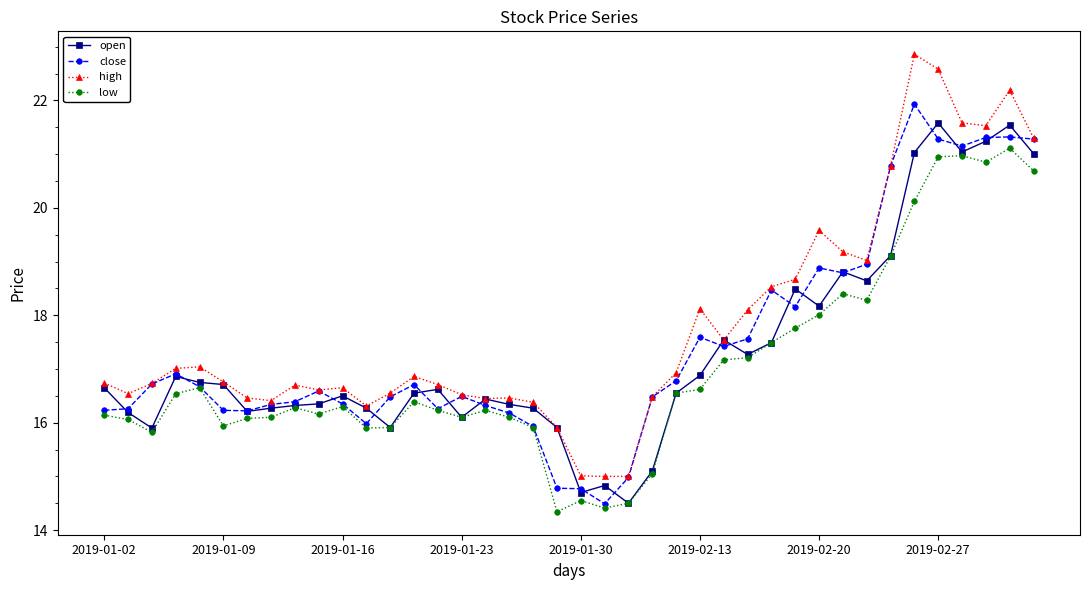

True or false: high and low intersect in this chart.

False